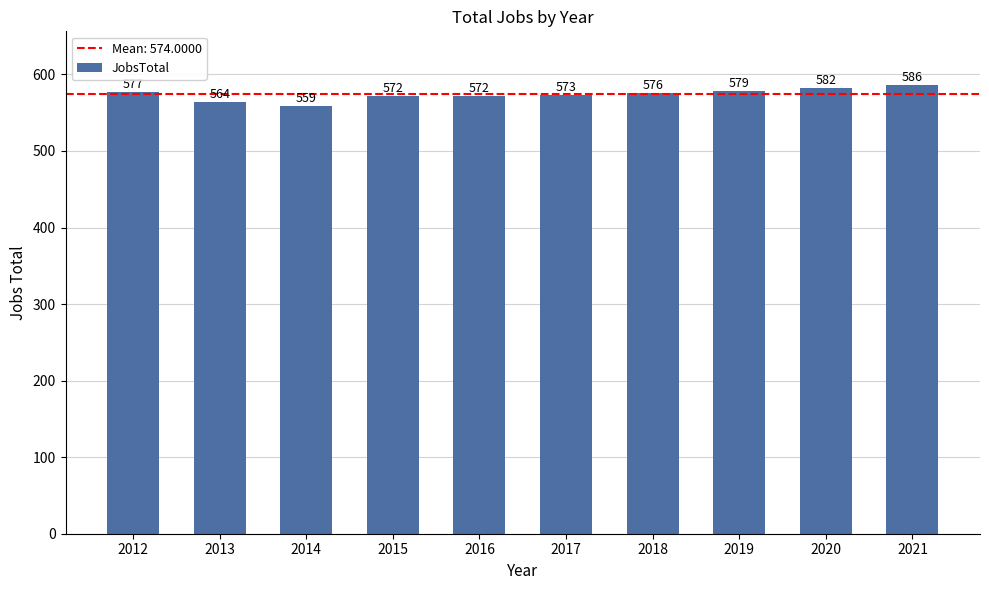

Is it true that the value at 2015 is 383?

False